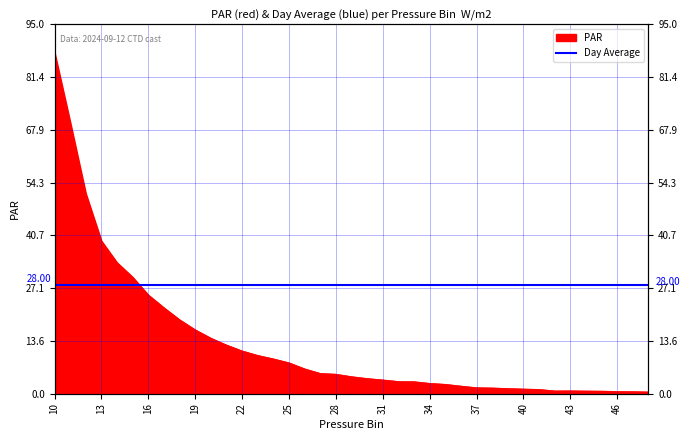

What is the value of the 25th point from the left?

2.7